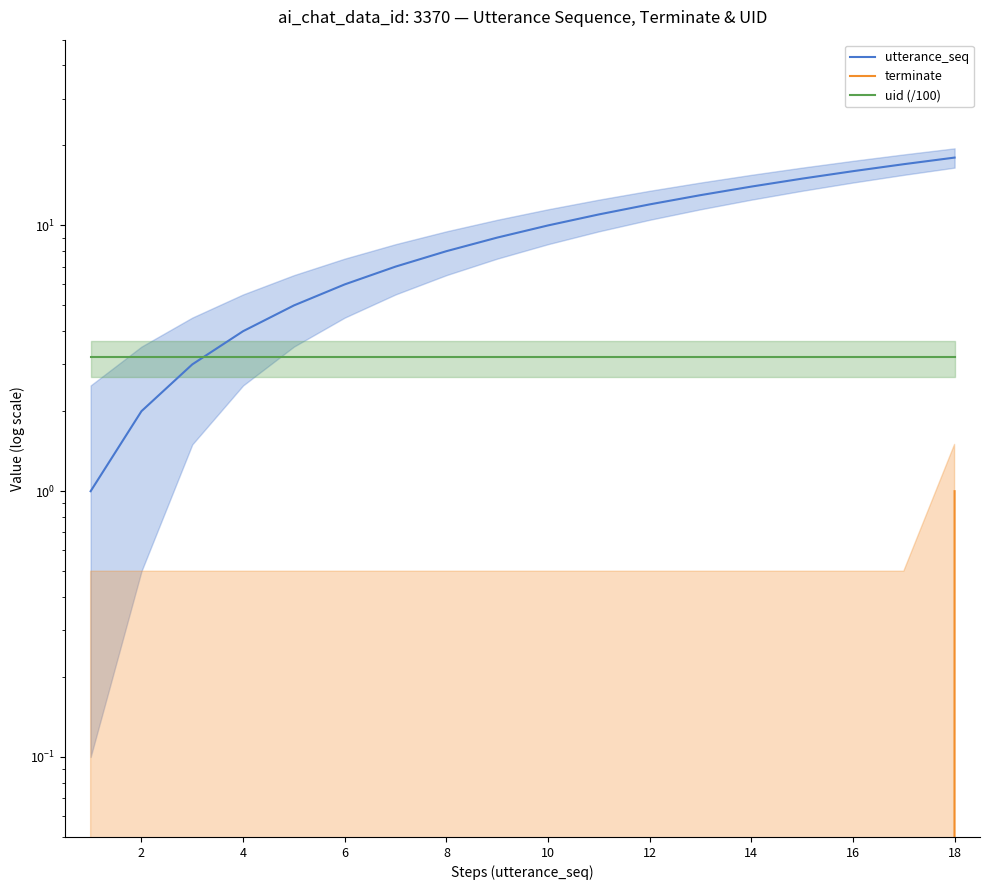

List the series in order of their overall mean, lowest first.

terminate, uid (/100), utterance_seq